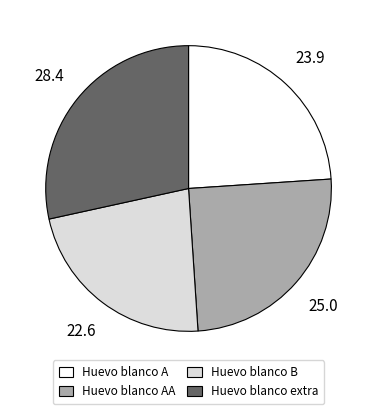

What is the largest slice in the pie chart?

Huevo blanco extra